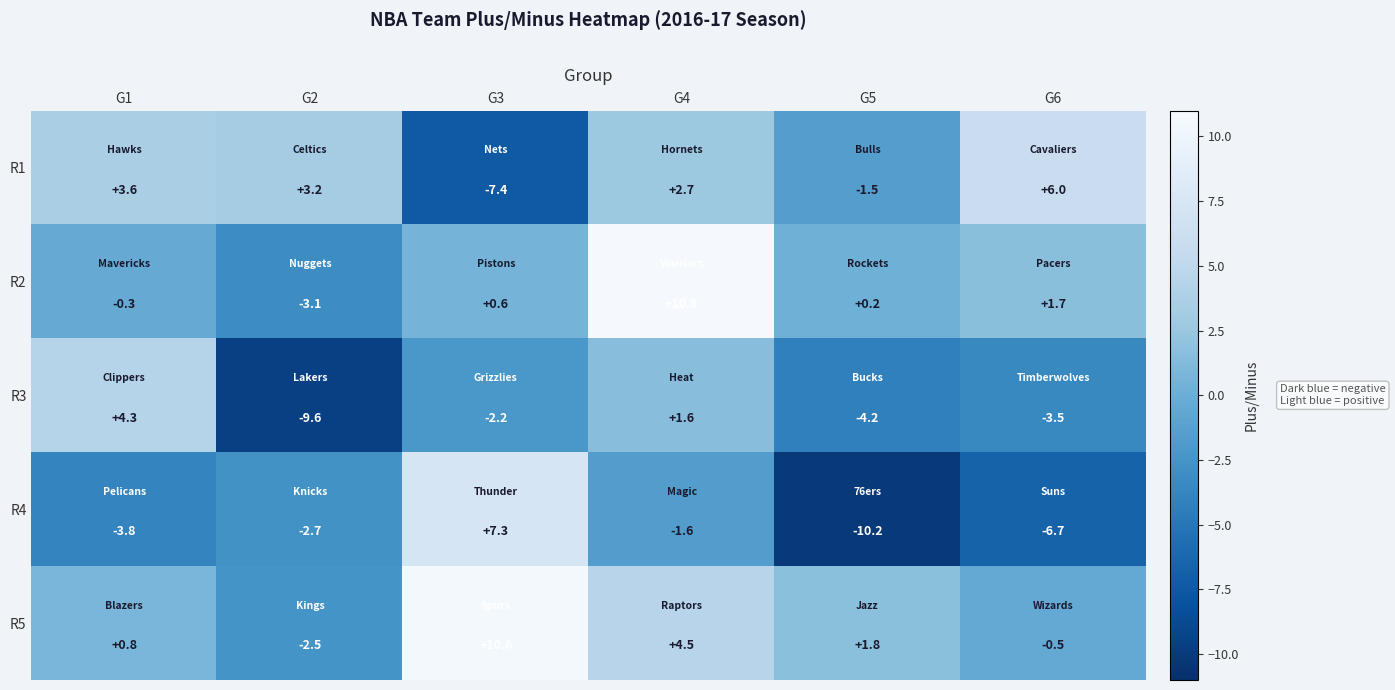

What is the difference between the R3 values at G3 and G5?

2.0